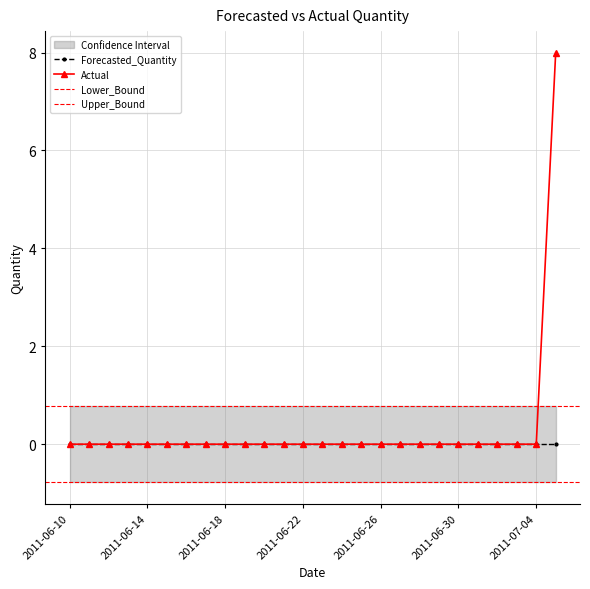

At which category does the chart reach its peak across all series?

2011-07-05